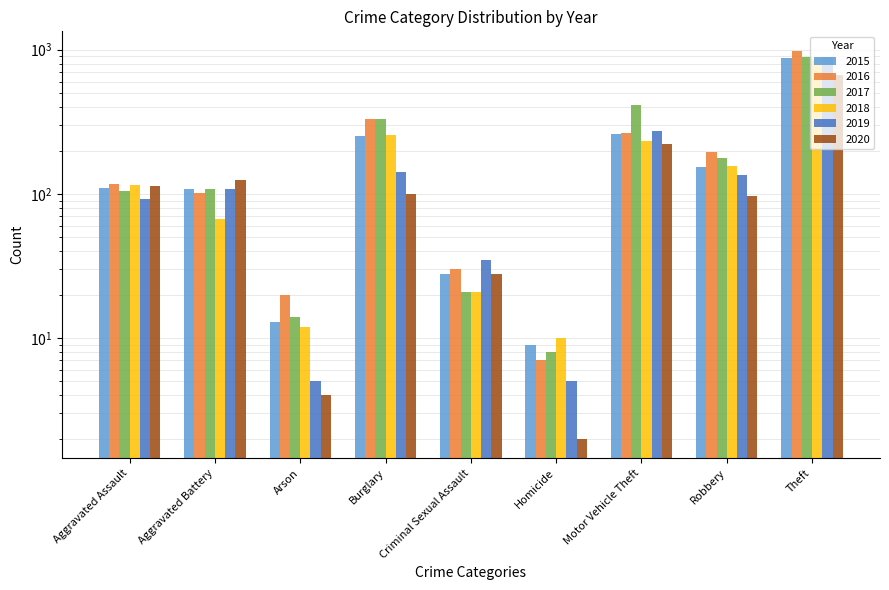

Between Aggravated Assault and Arson, which series saw the biggest shift?

2020